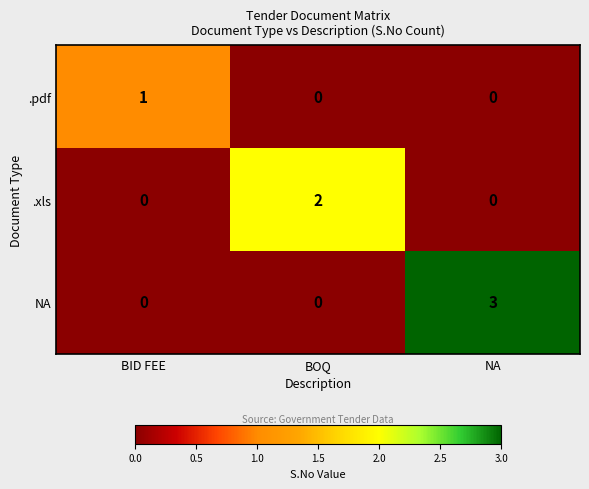

The value of .xls at BID FEE is -1. True or false?

False